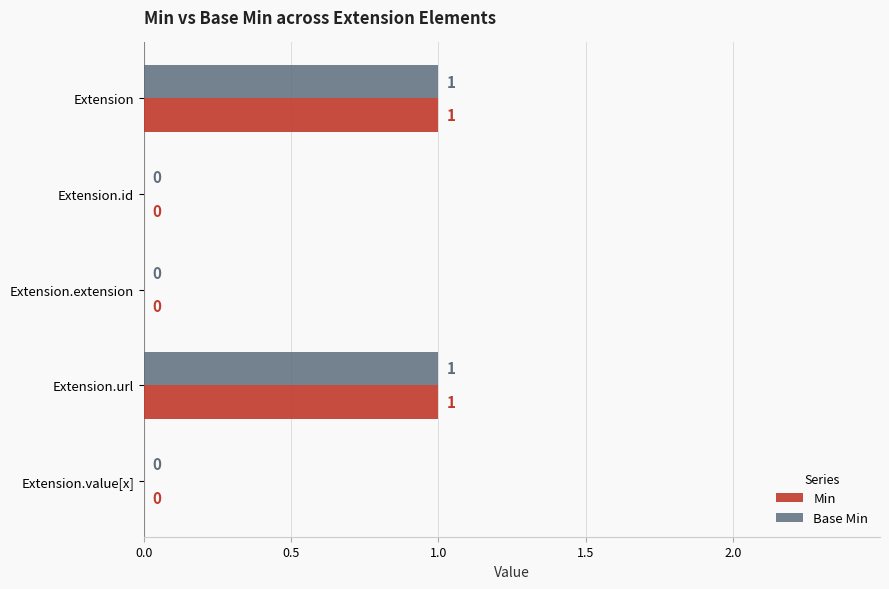

How many values in Base Min are above zero?

2